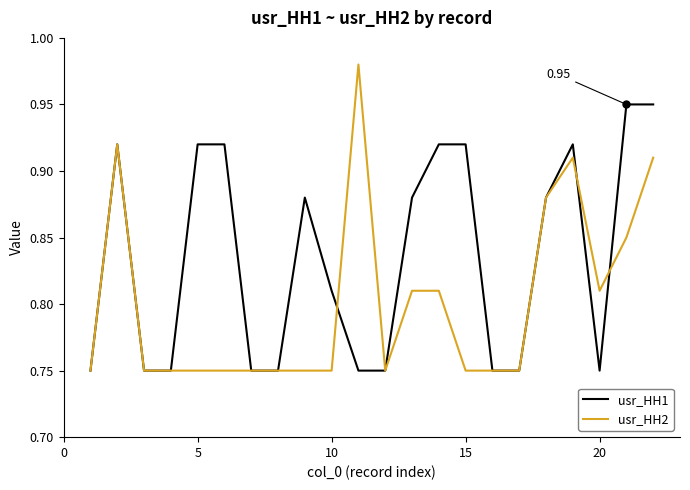

At how many categories does at least one series exceed 0?

22